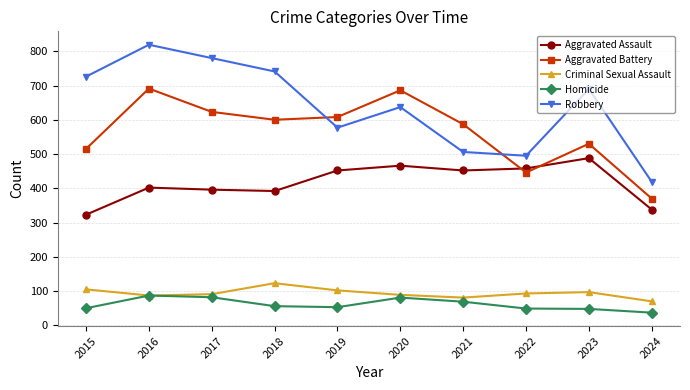

Is it true that Aggravated Battery equals 691 at 2016?

True